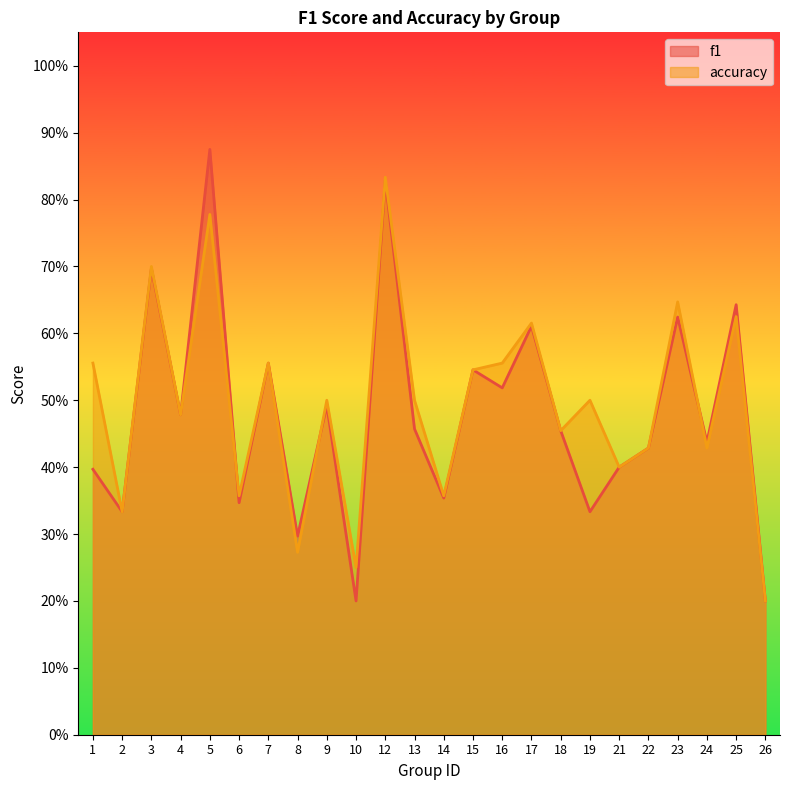

At which category does the chart reach its peak across all series?

5